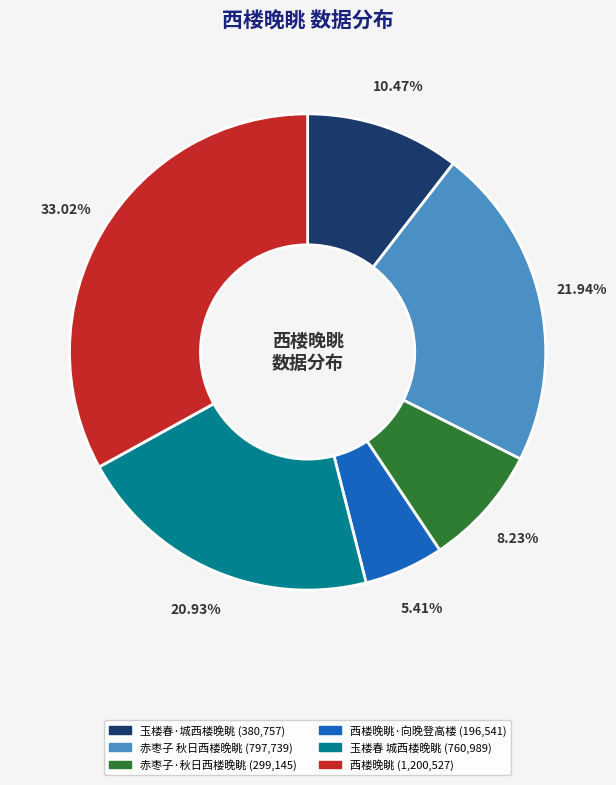

Is there a majority slice in this chart?

No